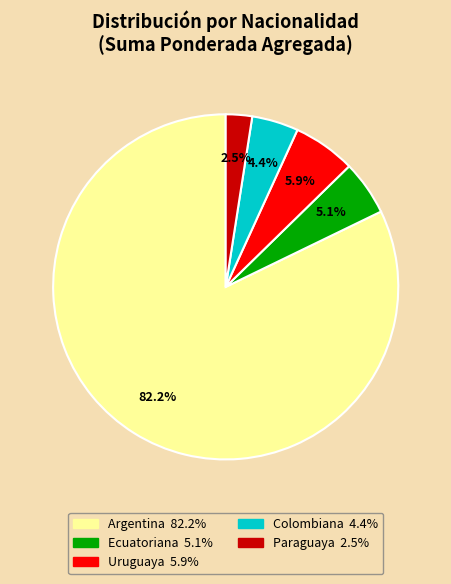

To the nearest percent, what is the difference between the largest and smallest slice percentages?

80%